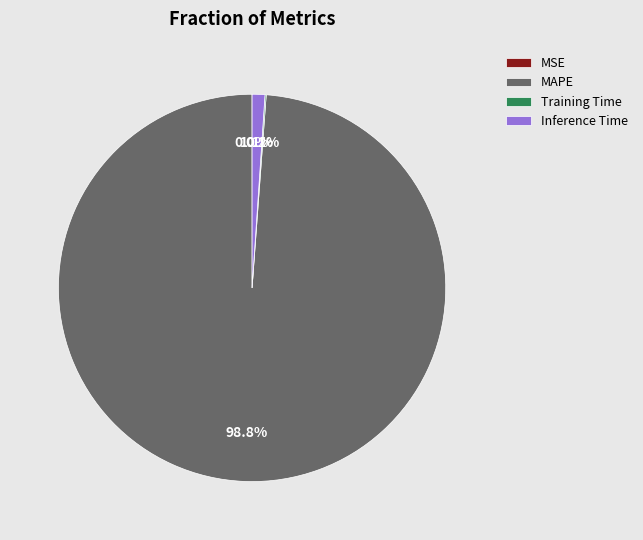

Is there any slice that represents more than half of the pie?

Yes